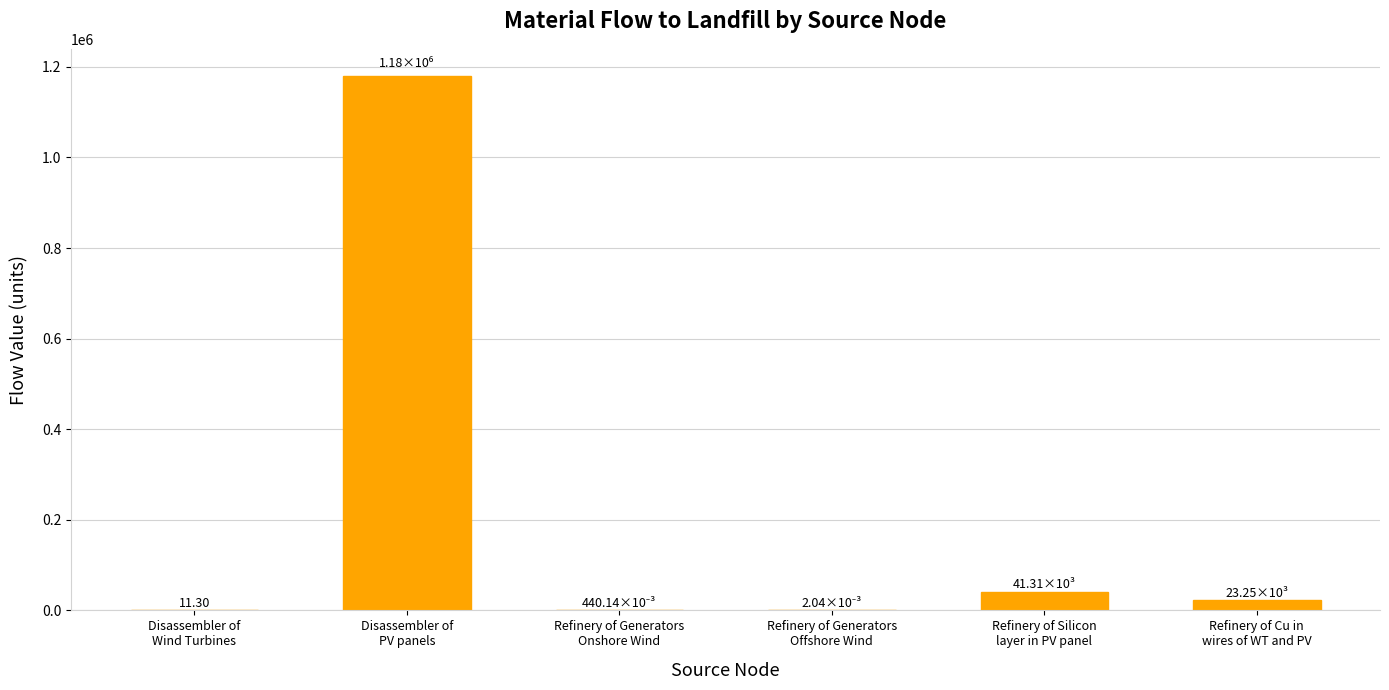

What is the sum of all values?

1245254.1